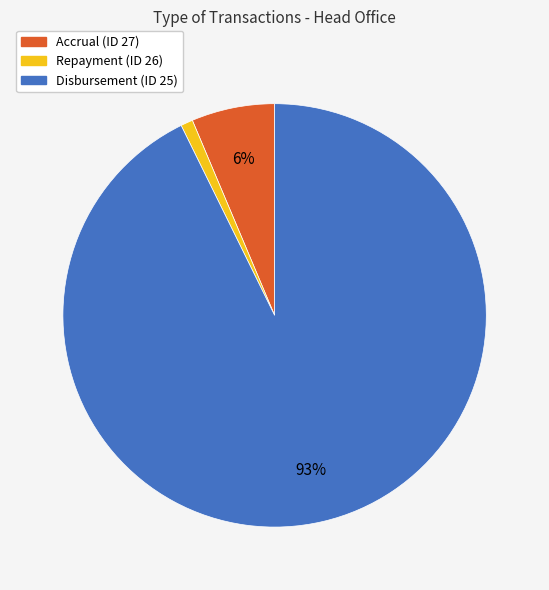

What percentage is the Disbursement (ID 25) slice, to the nearest percent?

93%